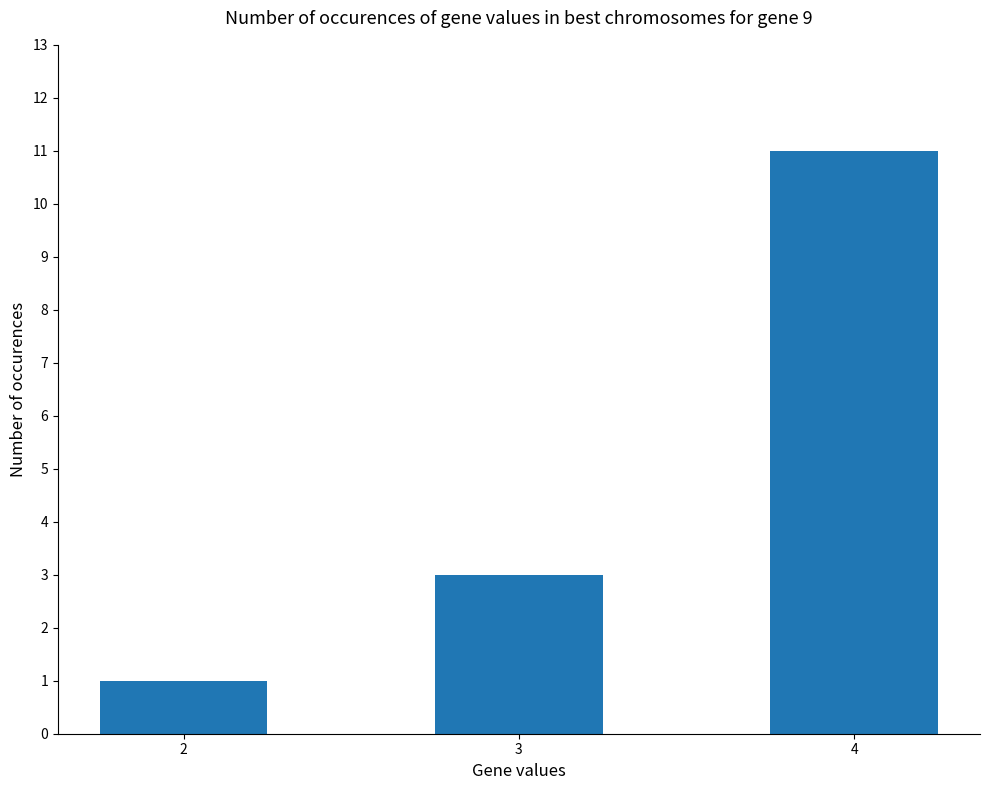

Approximately how many times larger is the value at 2 compared to 4?

0.1